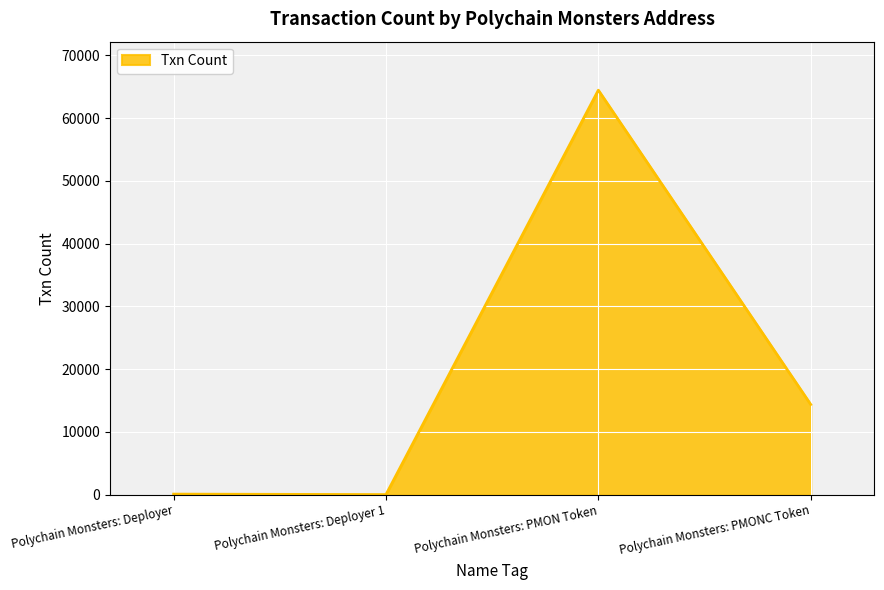

What is the maximum value shown in the chart?

64452